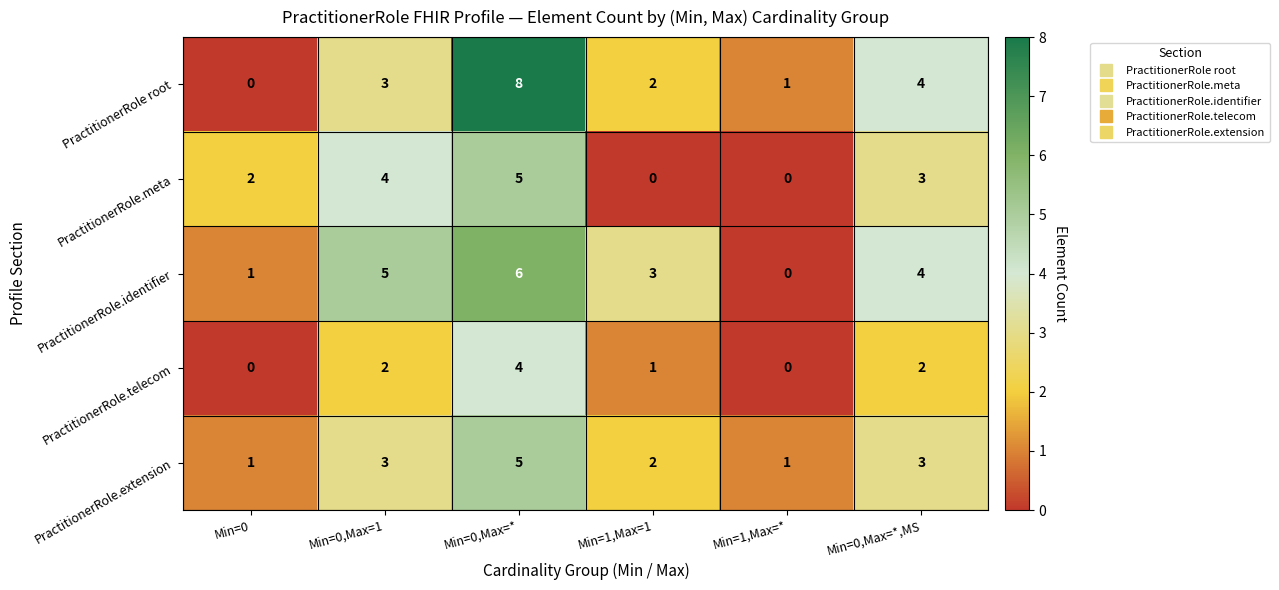

What is the sum of all PractitionerRole root values?

18